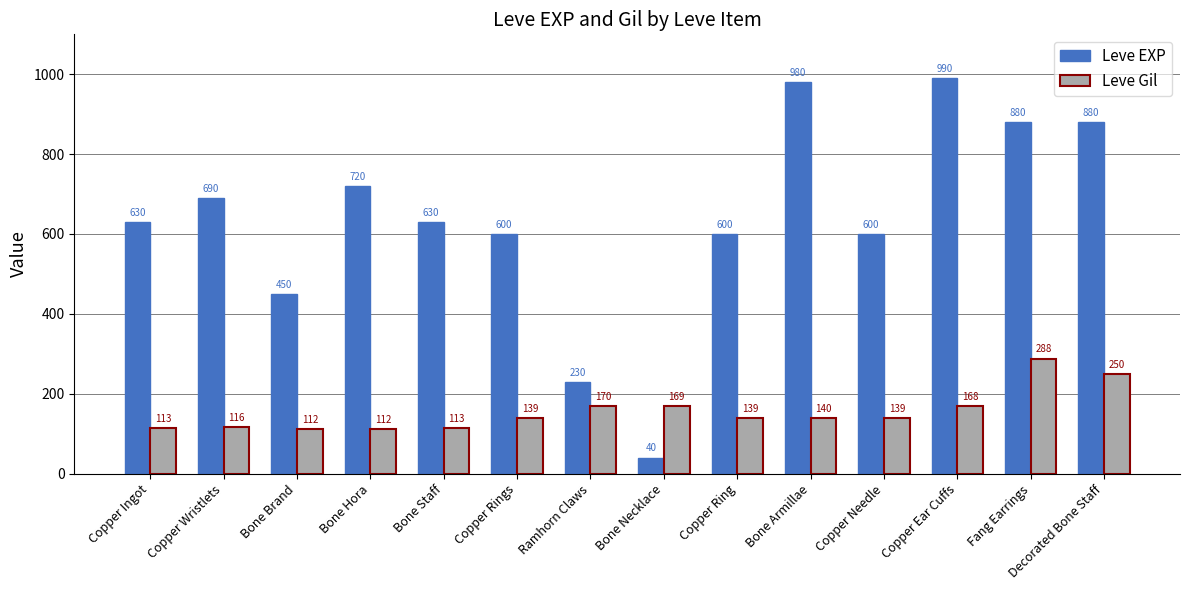

Read the Leve Gil value at Copper Ingot, to the nearest 50.

100